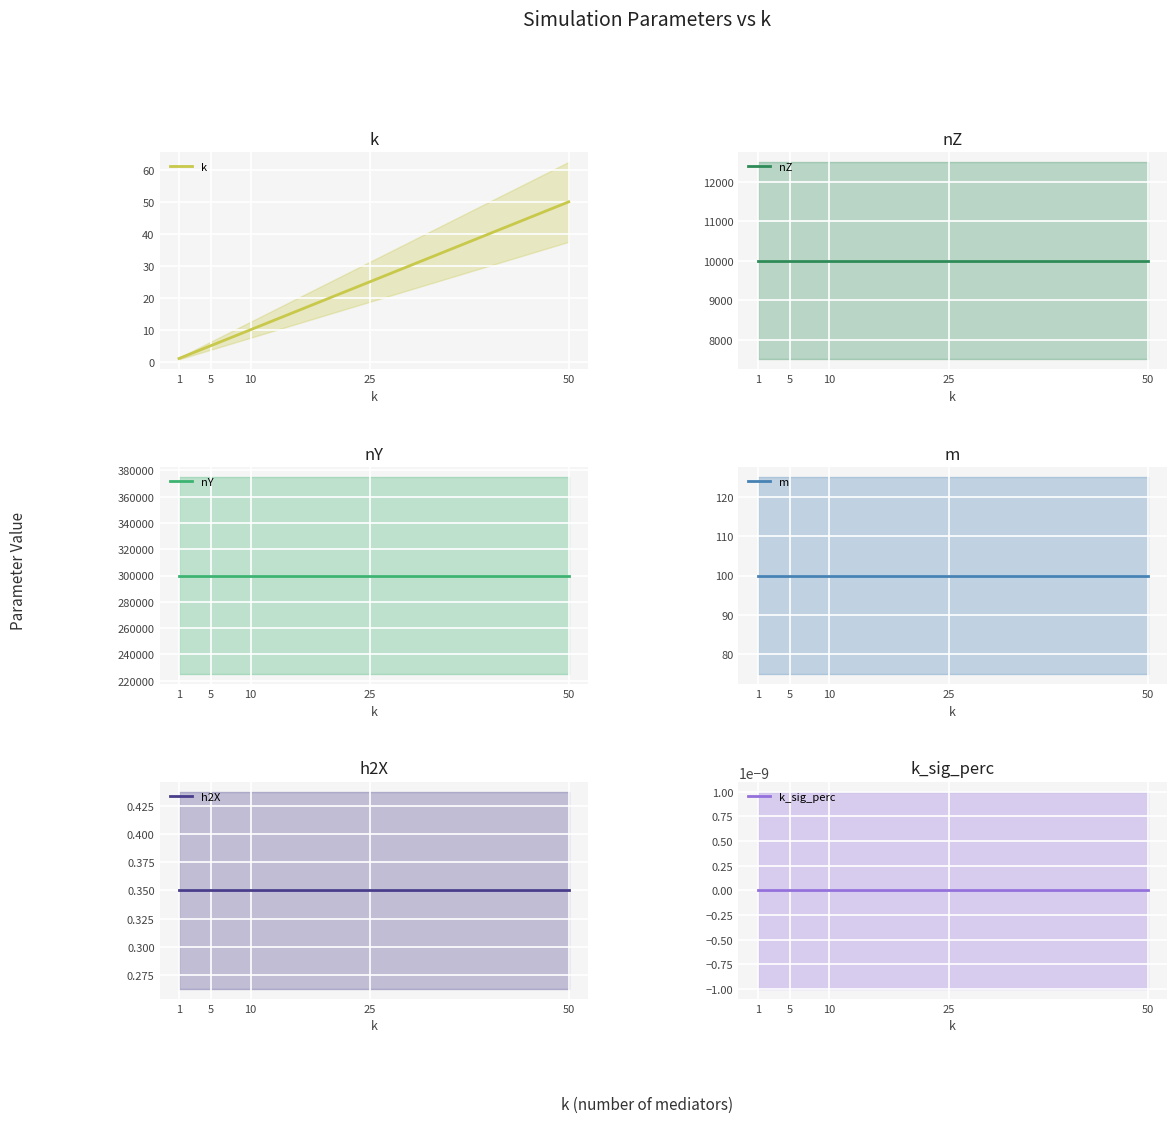

Rank the series at 5 from highest to lowest value.

nY, nZ, m, k, h2X, k_sig_perc